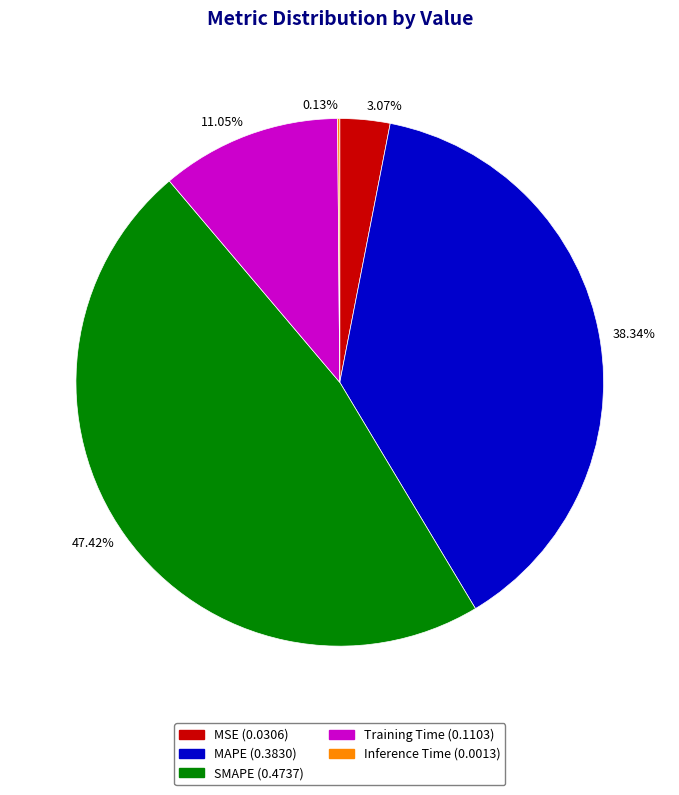

True or false: SMAPE accounts for 58% of the total.

False